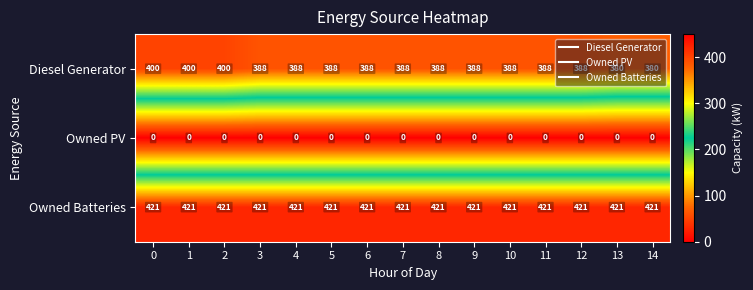

Rank the series by their maximum value, from lowest to highest.

Owned PV, Diesel Generator, Owned Batteries